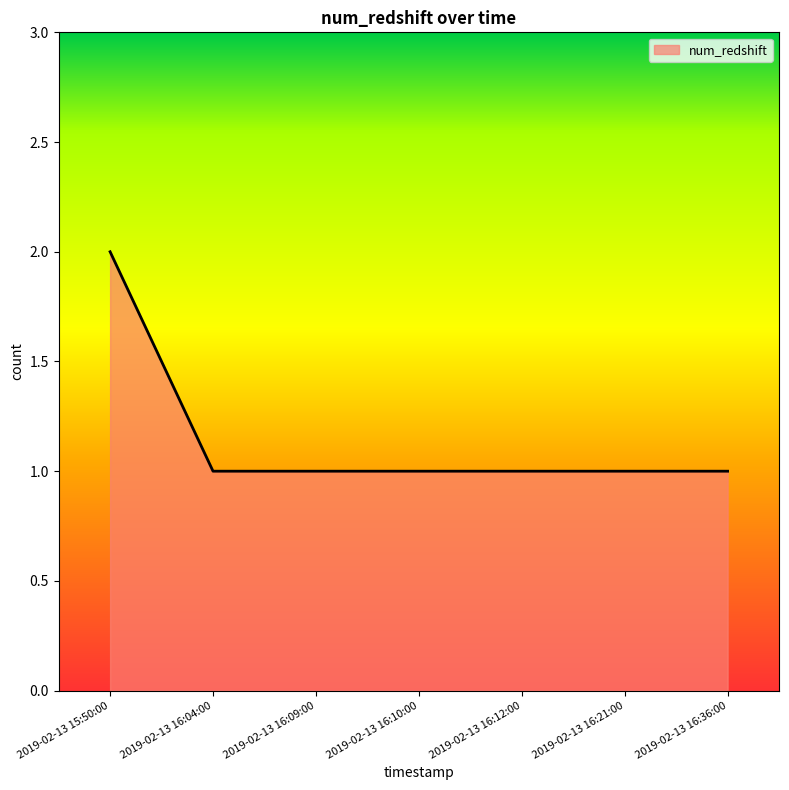

The value at 2019-02-13 16:04:00 is 1. True or false?

True